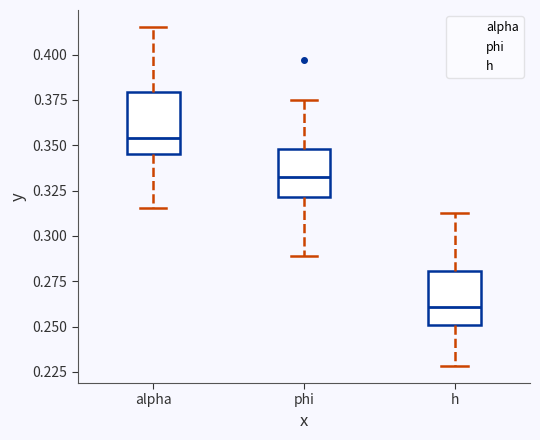

Where does the lower whisker of the box for phi end on the y-axis? The values are not printed on the chart, so give them approximately, as read against the axis.

0.290